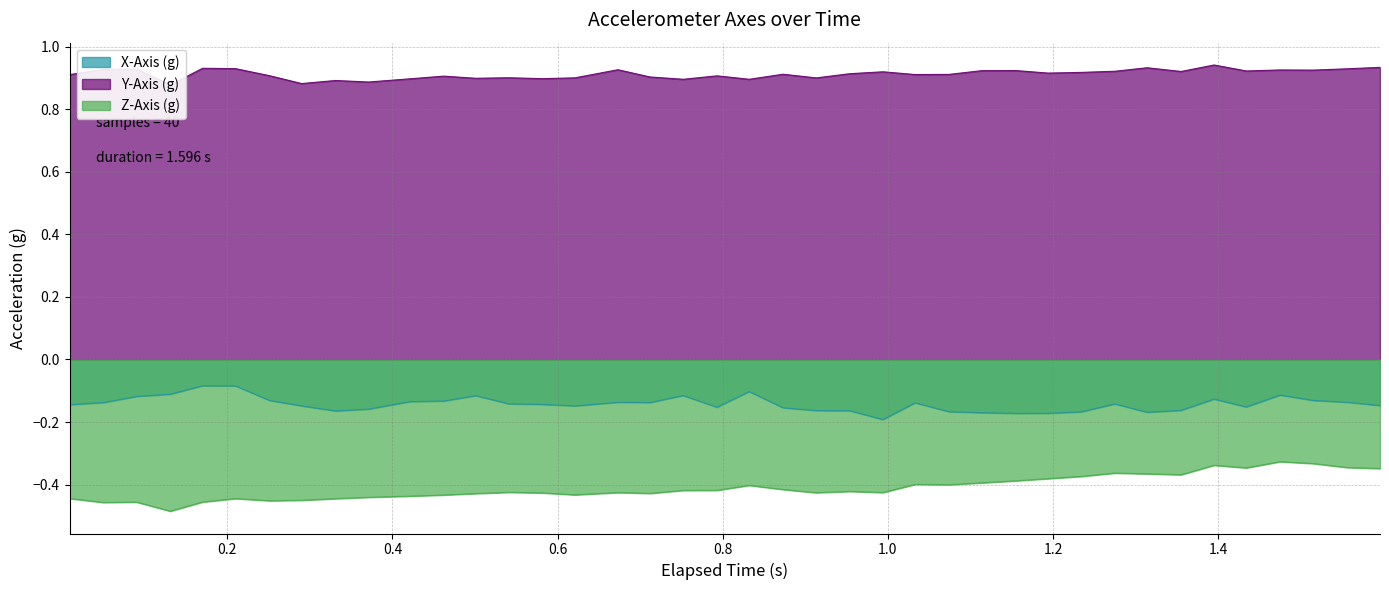

Reading left to right, transcribe all the data shown in this chart.

X-Axis (g): -0.1	-0.1	-0.1	-0.1	-0.1	-0.1	-0.1	-0.1	-0.2	-0.2	-0.1	-0.1	-0.1	-0.1	-0.1	-0.1	-0.1	-0.1	-0.1	-0.2	-0.1	-0.2	-0.2	-0.2	-0.2	-0.1	-0.2	-0.2	-0.2	-0.2	-0.2	-0.1	-0.2	-0.2	-0.1	-0.2	-0.1	-0.1	-0.1	-0.1
Y-Axis (g): 0.9	0.9	0.9	0.9	0.9	0.9	0.9	0.9	0.9	0.9	0.9	0.9	0.9	0.9	0.9	0.9	0.9	0.9	0.9	0.9	0.9	0.9	0.9	0.9	0.9	0.9	0.9	0.9	0.9	0.9	0.9	0.9	0.9	0.9	0.9	0.9	0.9	0.9	0.9	0.9
Z-Axis (g): -0.4	-0.5	-0.5	-0.5	-0.5	-0.4	-0.5	-0.5	-0.4	-0.4	-0.4	-0.4	-0.4	-0.4	-0.4	-0.4	-0.4	-0.4	-0.4	-0.4	-0.4	-0.4	-0.4	-0.4	-0.4	-0.4	-0.4	-0.4	-0.4	-0.4	-0.4	-0.4	-0.4	-0.4	-0.3	-0.3	-0.3	-0.3	-0.3	-0.3